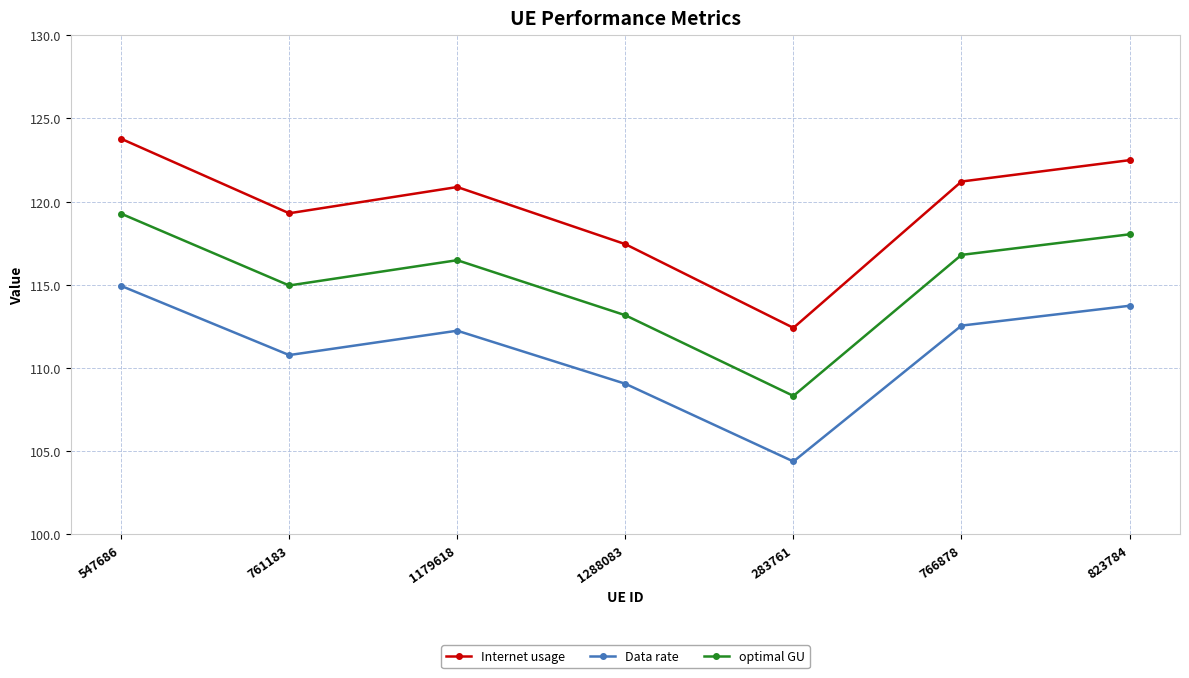

Which series has the largest range (max minus min)?

Internet usage